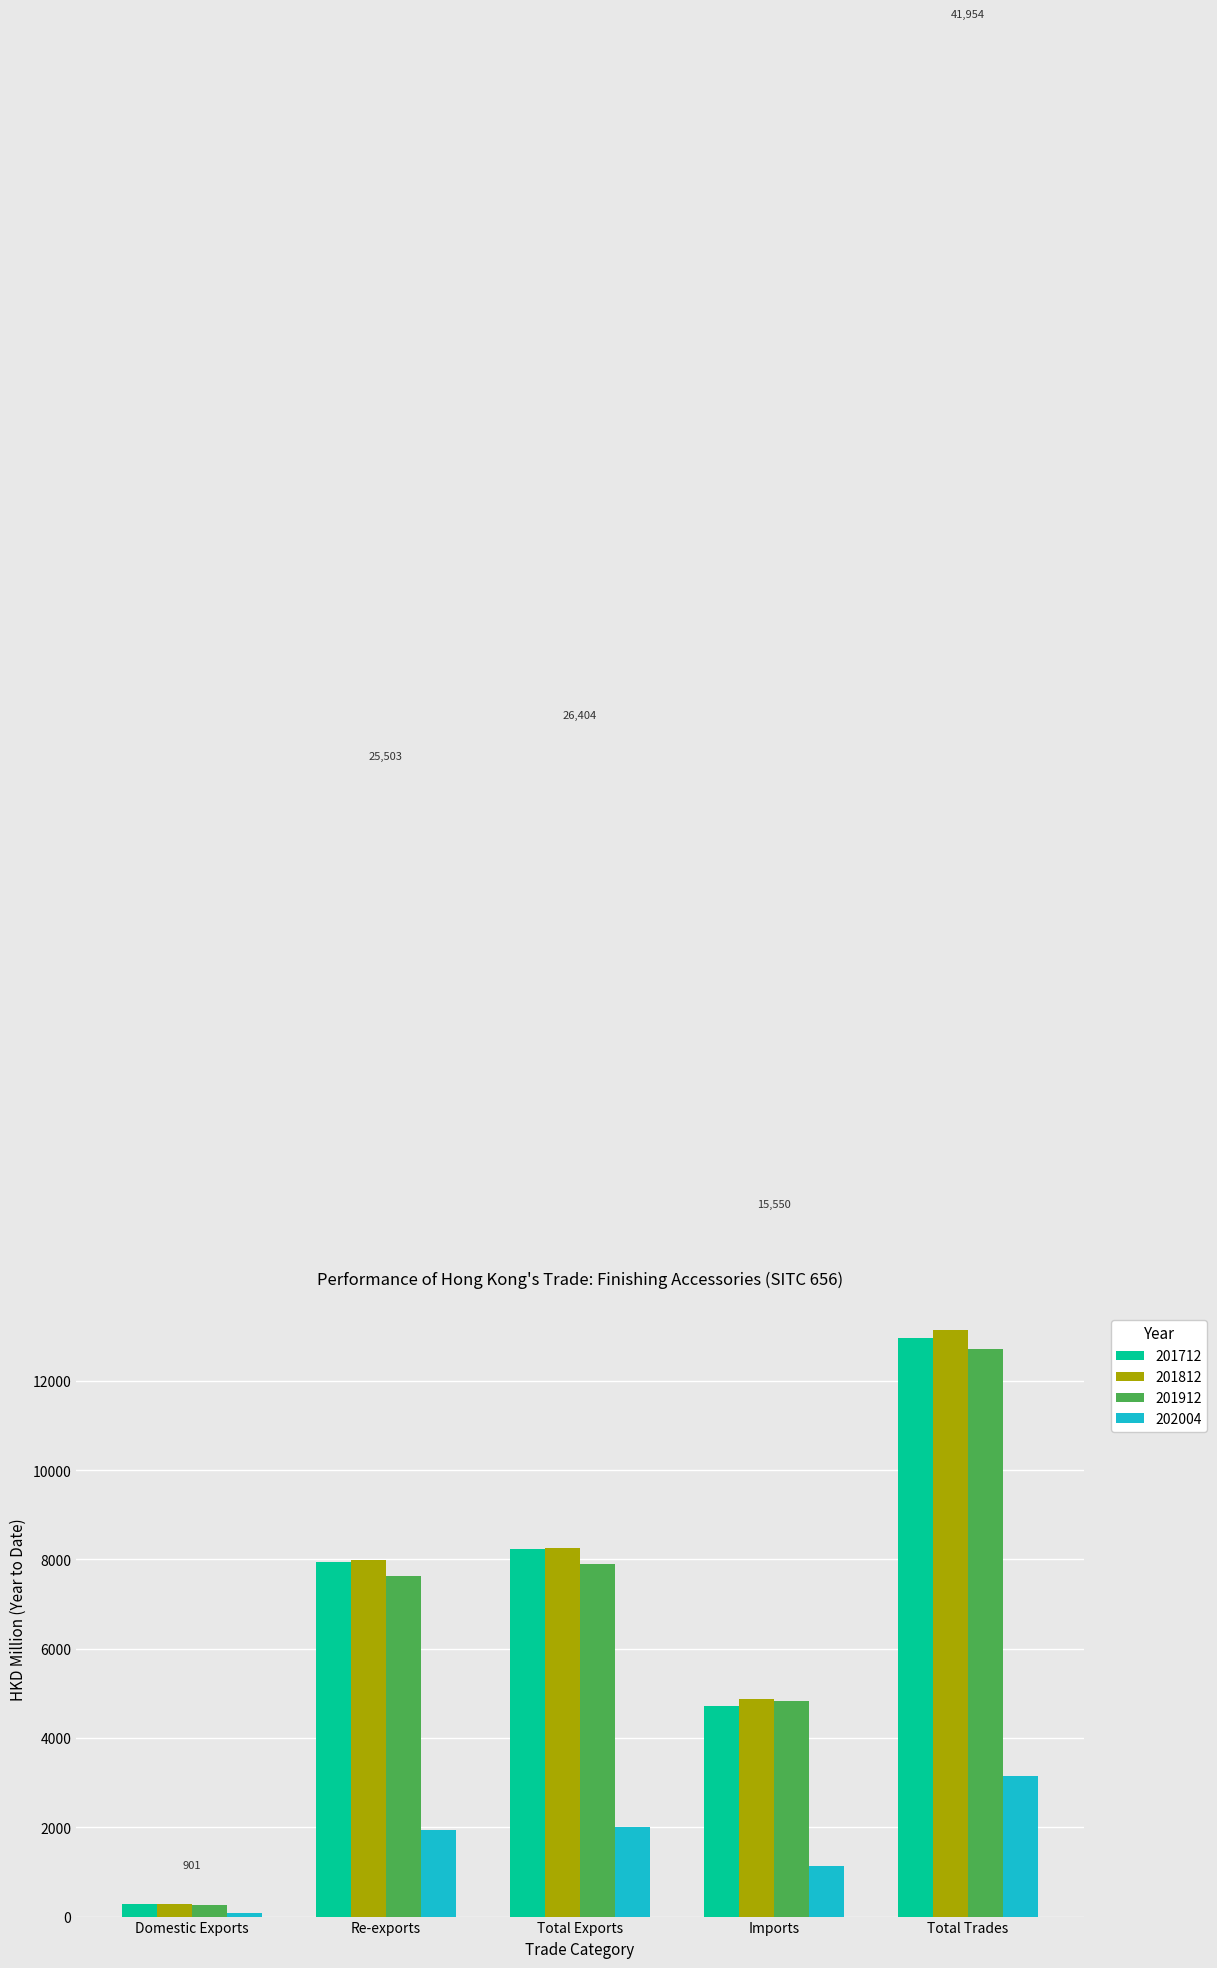

What is the approximate value of 201712 at Domestic Exports?

290.0